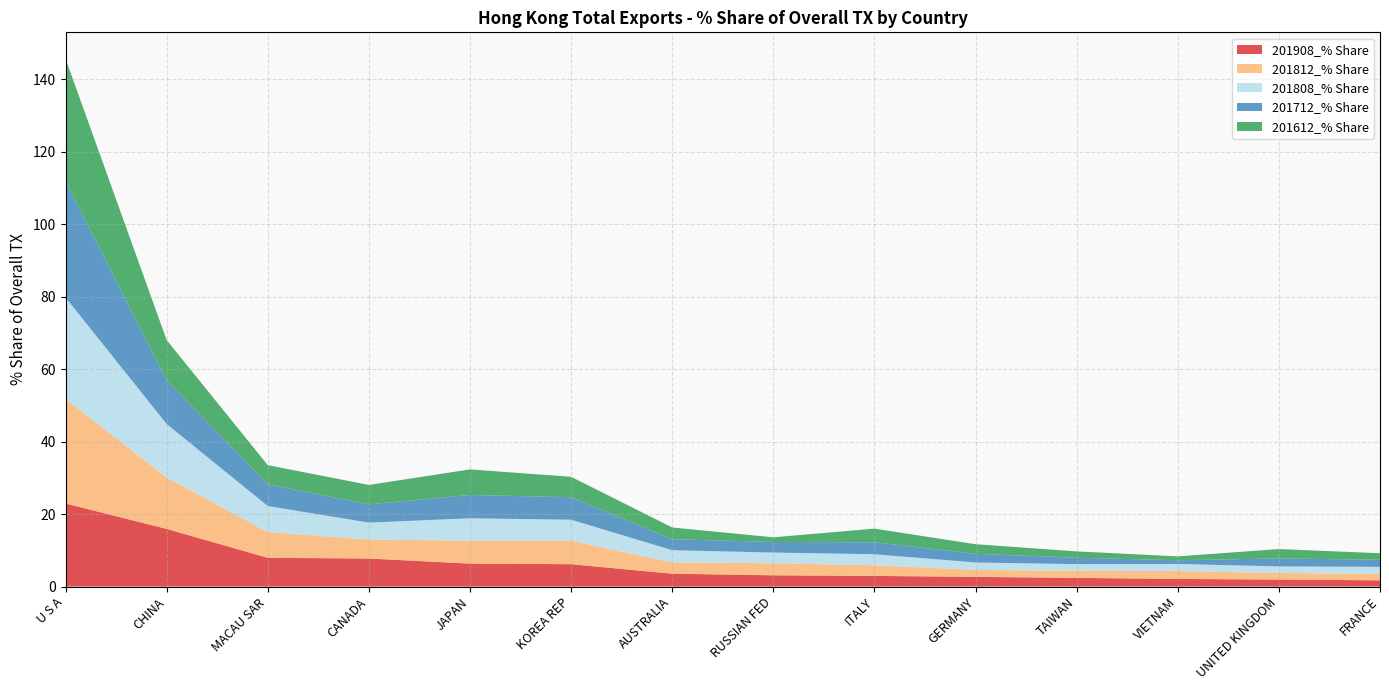

Reading right to left, list all the values displayed in this chart.

201908_% Share: FRANCE=1.7	UNITED KINGDOM=1.9	VIETNAM=2.1	TAIWAN=2.4	GERMANY=2.7	ITALY=2.9	RUSSIAN FED=3.1	AUSTRALIA=3.6	KOREA REP=6.2	JAPAN=6.3	CANADA=7.7	MACAU SAR=7.9	CHINA=15.9	U S A=22.9
201812_% Share: FRANCE=1.8	UNITED KINGDOM=1.8	VIETNAM=2.2	TAIWAN=1.9	GERMANY=1.9	ITALY=2.9	RUSSIAN FED=3.3	AUSTRALIA=3.1	KOREA REP=6.5	JAPAN=6.3	CANADA=5.2	MACAU SAR=7.1	CHINA=14.2	U S A=28.8
201808_% Share: FRANCE=2.0	UNITED KINGDOM=1.8	VIETNAM=2.0	TAIWAN=1.9	GERMANY=2.0	ITALY=3.1	RUSSIAN FED=3.0	AUSTRALIA=3.4	KOREA REP=5.8	JAPAN=6.2	CANADA=4.7	MACAU SAR=7.2	CHINA=14.7	U S A=28.1
201712_% Share: FRANCE=2.0	UNITED KINGDOM=2.2	VIETNAM=1.0	TAIWAN=1.8	GERMANY=2.4	ITALY=3.3	RUSSIAN FED=2.9	AUSTRALIA=3.0	KOREA REP=6.2	JAPAN=6.4	CANADA=5.0	MACAU SAR=6.0	CHINA=12.1	U S A=32.1
201612_% Share: FRANCE=1.8	UNITED KINGDOM=2.6	VIETNAM=1.1	TAIWAN=1.8	GERMANY=2.6	ITALY=3.8	RUSSIAN FED=1.3	AUSTRALIA=3.2	KOREA REP=5.6	JAPAN=7.1	CANADA=5.4	MACAU SAR=5.3	CHINA=11.1	U S A=33.8